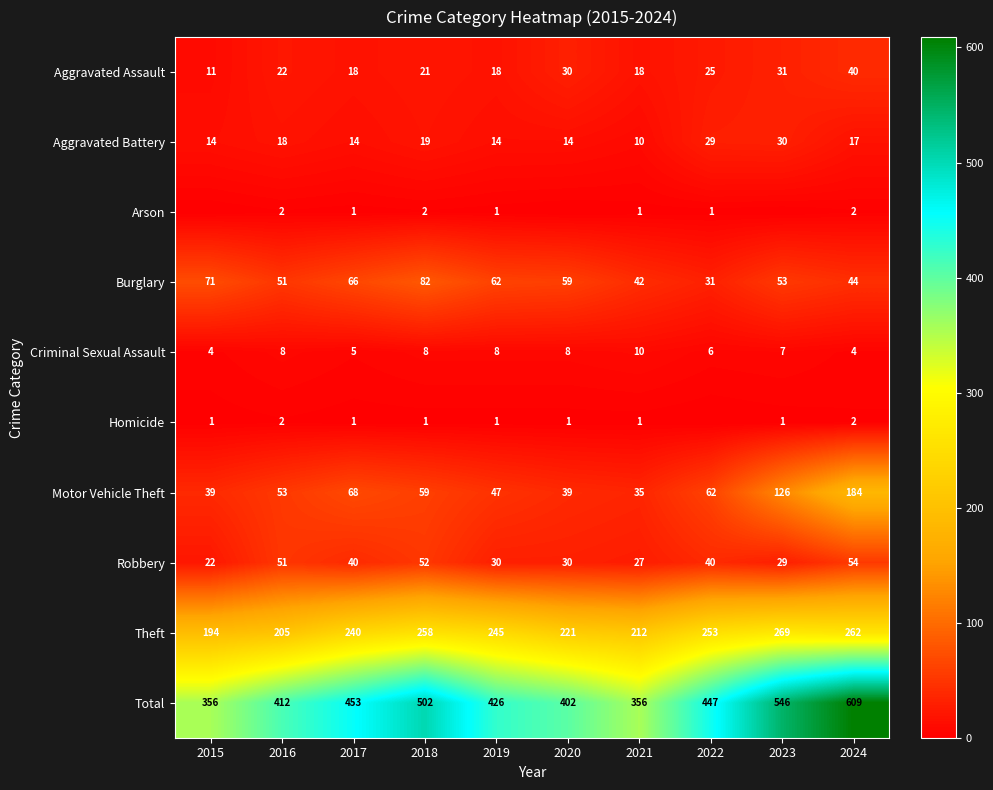

The value of Arson at 2018 is 2. True or false?

True